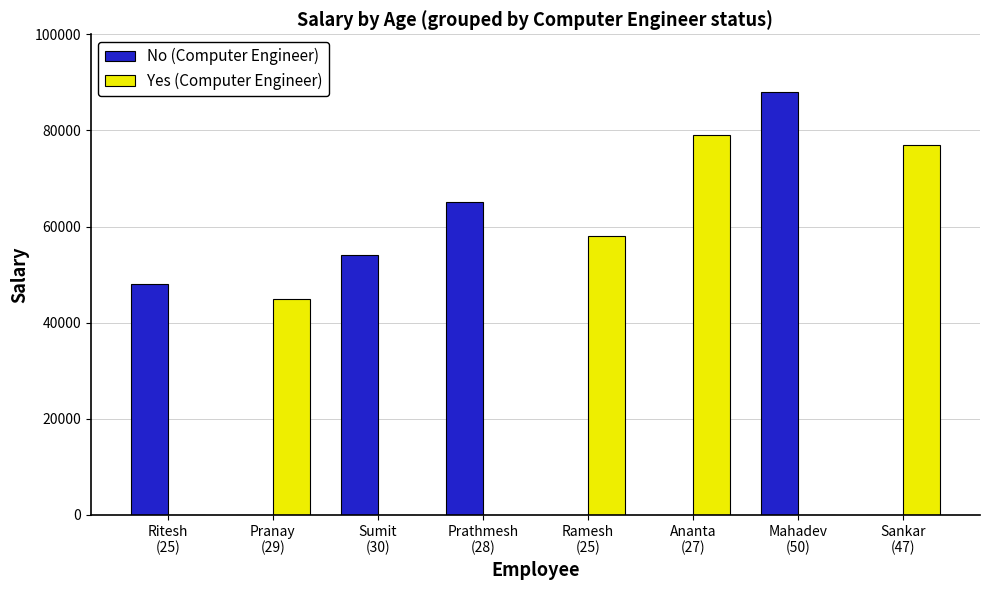

How many distinct data groups are displayed?

2